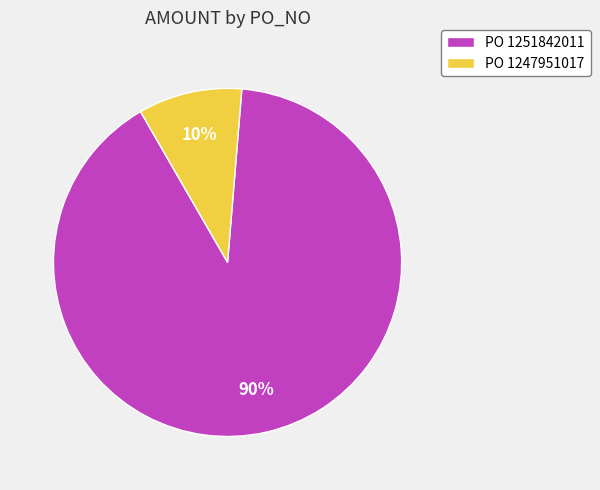

Is it true that PO 1247951017 is 1% of the pie?

False